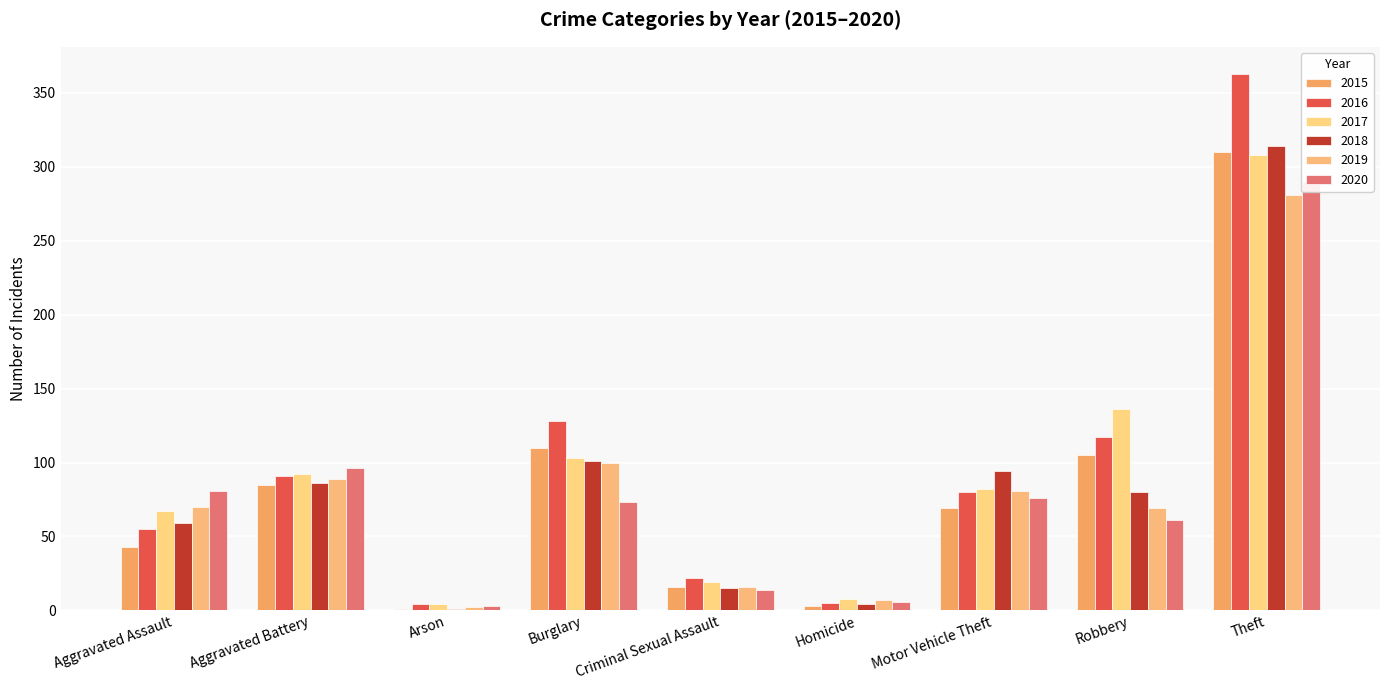

How many categories are shown in the chart?

9